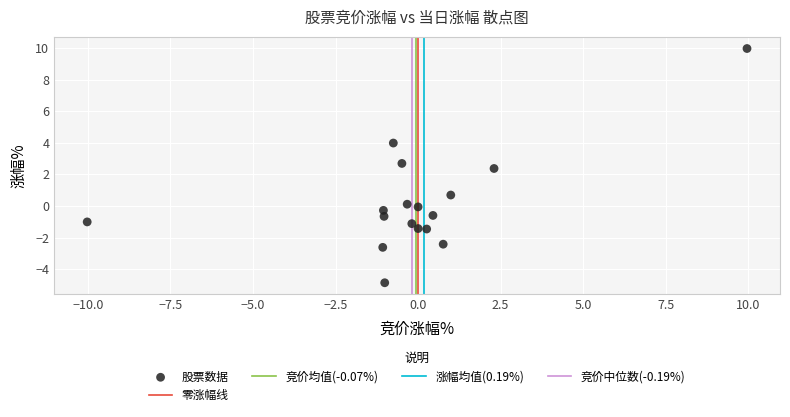

What is the range of Y values (max minus min)?

14.8